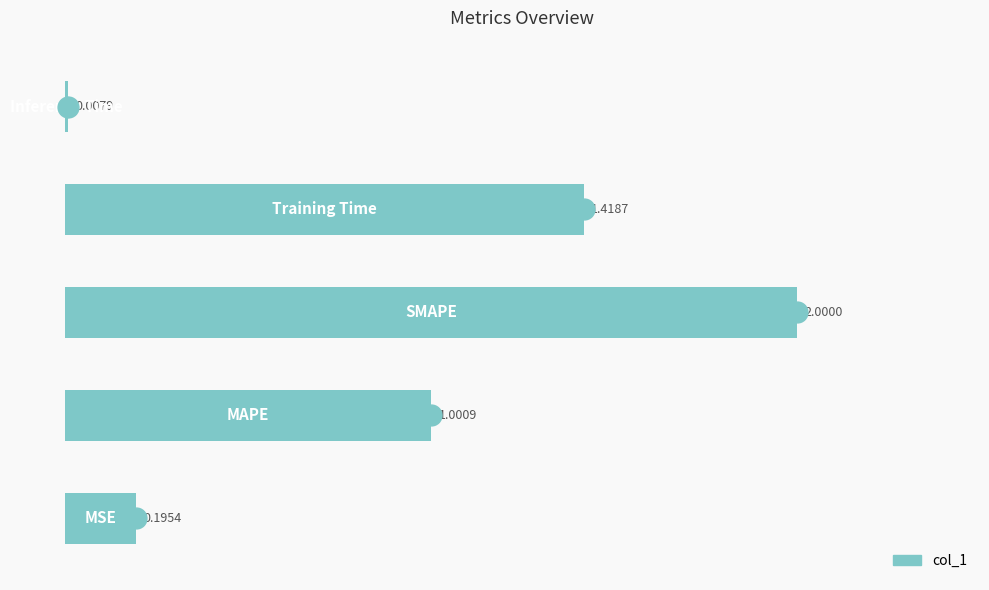

What is the sum of all values?

4.6